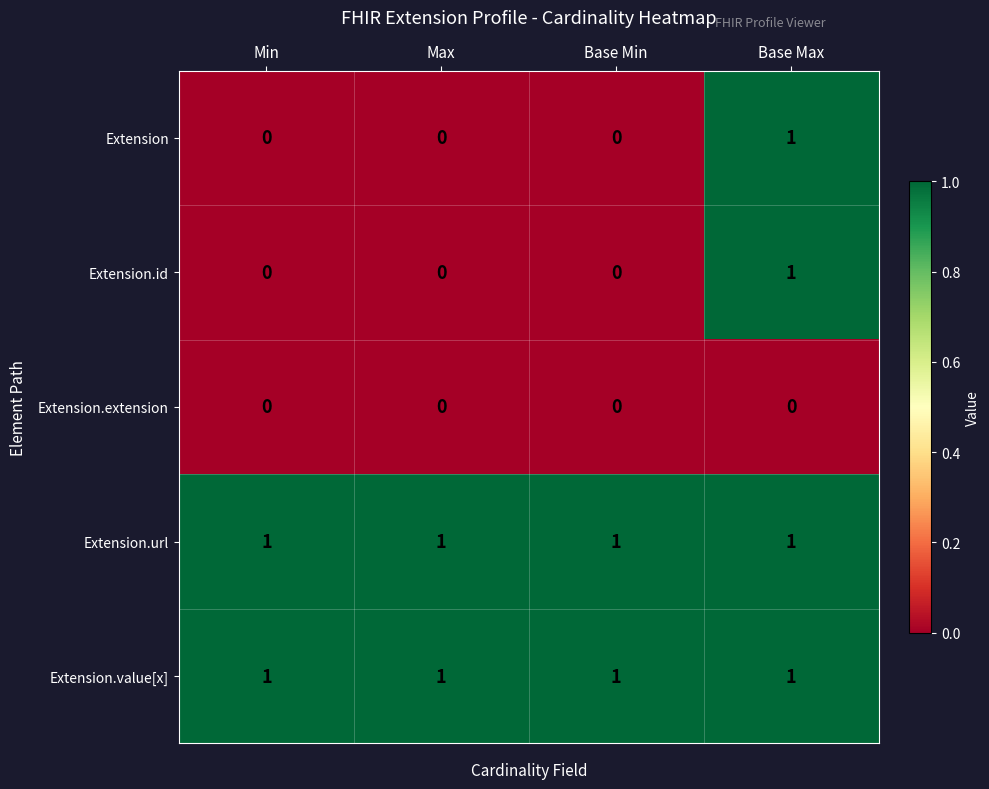

How many series are shown in this chart?

5